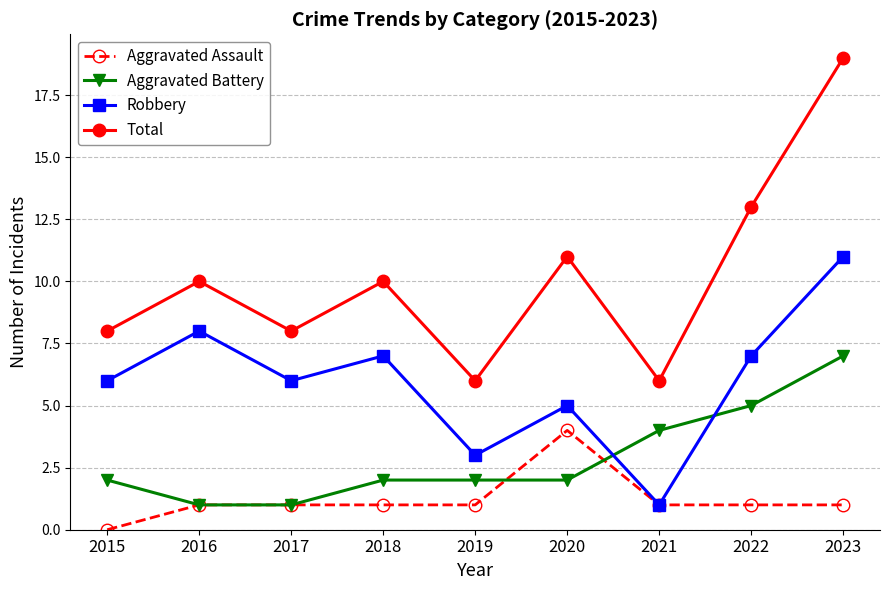

What is the total value across all series at 2018?

20